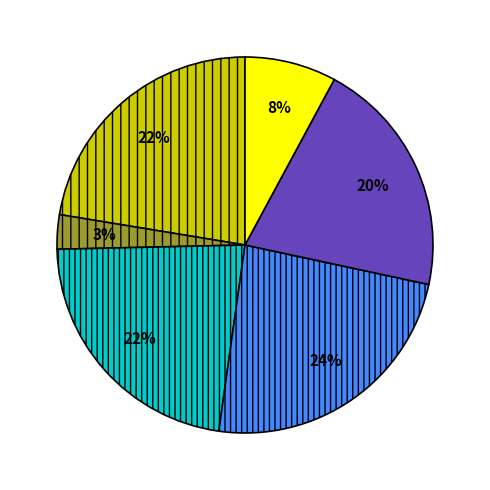

To the nearest percent, what is the difference between the largest and smallest slice percentages?

21%